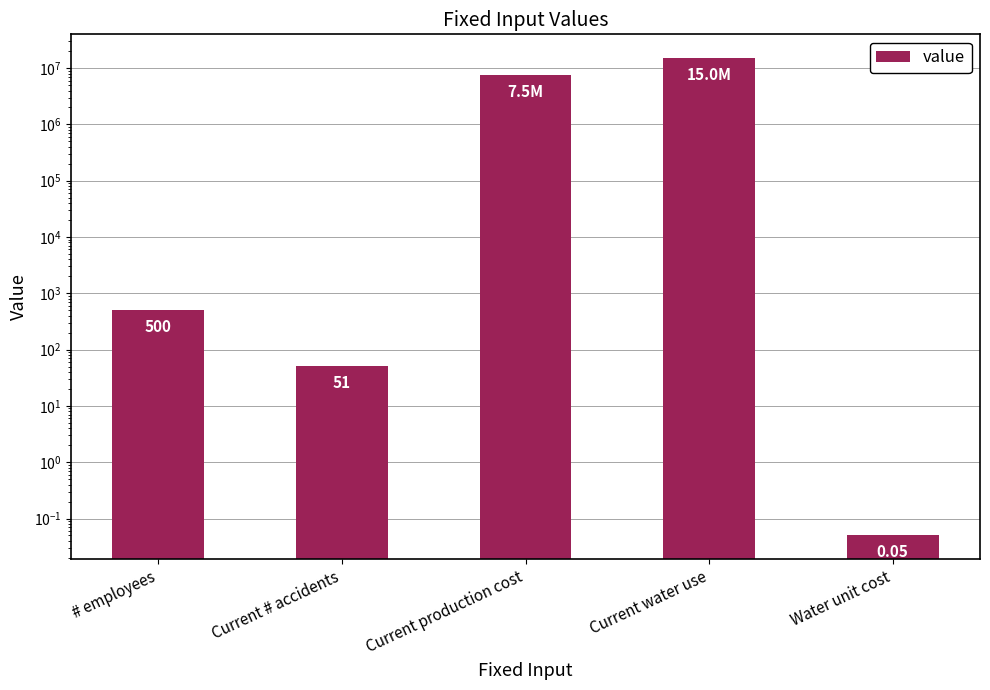

What is the ratio of the value at Current production cost to the value at # employees?

15000.0